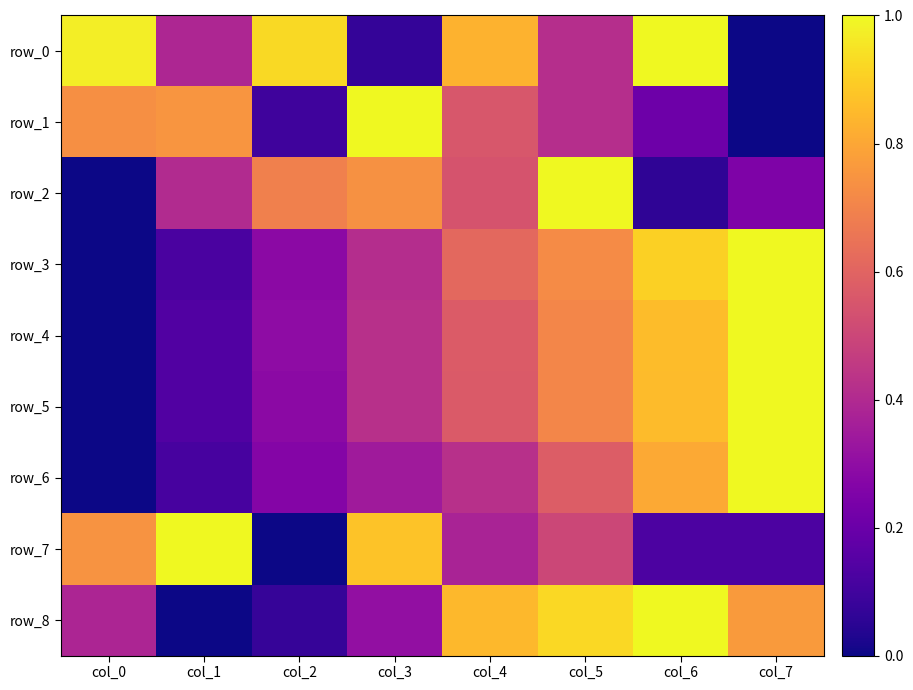

Reading left to right, extract all data points from this chart.

row_0: 1.0	0.4	0.9	0.1	0.8	0.4	1.0	0.0
row_1: 0.7	0.8	0.1	1.0	0.6	0.4	0.2	0.0
row_2: 0.0	0.4	0.7	0.7	0.5	1.0	0.1	0.3
row_3: 0.0	0.1	0.3	0.4	0.6	0.7	0.9	1.0
row_4: 0.0	0.1	0.3	0.4	0.6	0.7	0.9	1.0
row_5: 0.0	0.1	0.3	0.4	0.6	0.7	0.9	1.0
row_6: 0.0	0.1	0.3	0.3	0.4	0.6	0.8	1.0
row_7: 0.7	1.0	0.0	0.9	0.4	0.5	0.1	0.1
row_8: 0.4	0.0	0.1	0.3	0.8	0.9	1.0	0.8